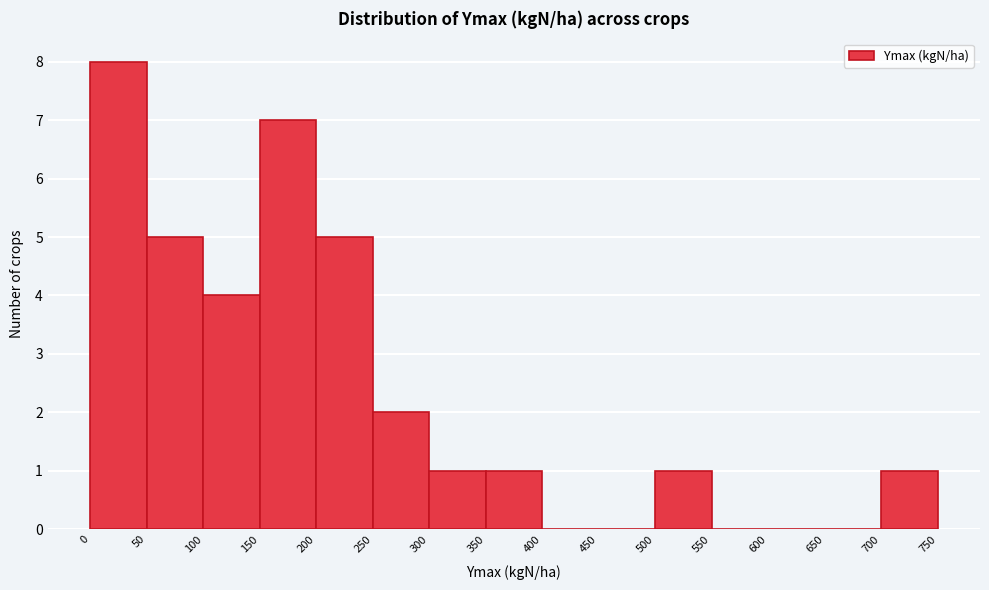

Reading left to right, list every bar in this chart as the range it spans on the x-axis followed by its height. The values are not printed on the chart, so give them approximately, as read against the axis.

0 to 50: 8
50 to 100: 5
100 to 150: 4
150 to 200: 7
200 to 250: 5
250 to 300: 2
300 to 350: 1
350 to 400: 1
400 to 450: 0
450 to 500: 0
500 to 550: 1
550 to 600: 0
600 to 650: 0
650 to 700: 0
700 to 750: 1